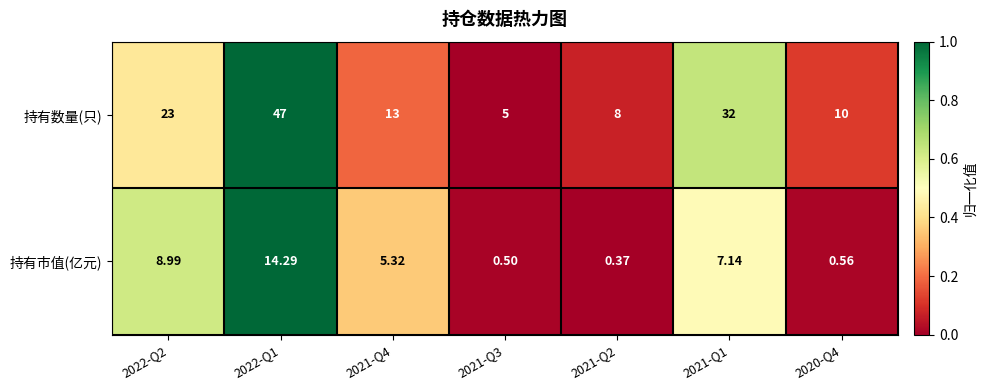

List the series in order of their peak value, lowest first.

持有市值(亿元), 持有数量(只)